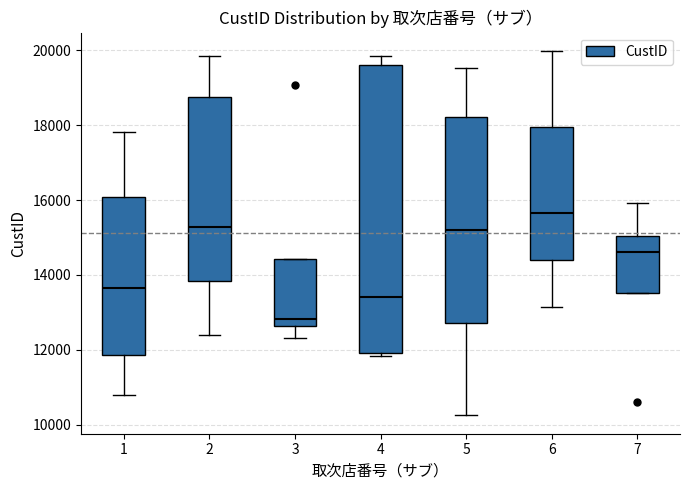

Which box has the highest median line?

6